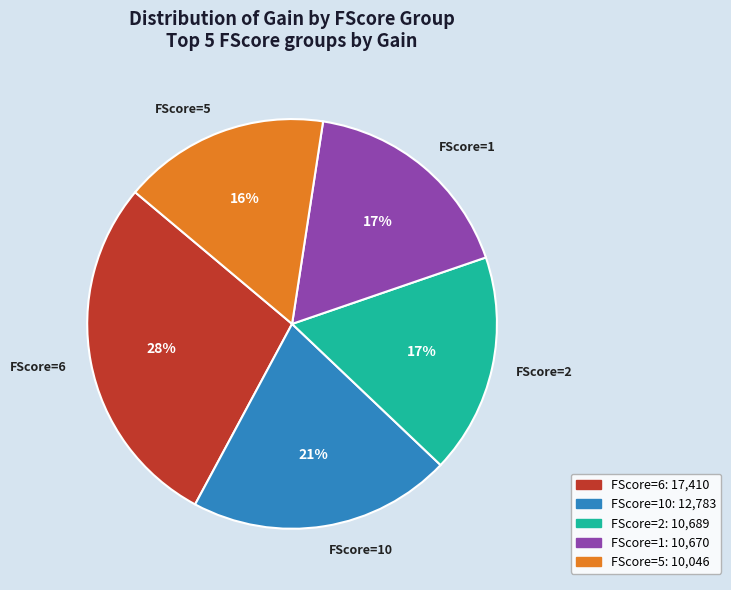

The FScore=1 slice represents 17% of the pie. True or false?

True